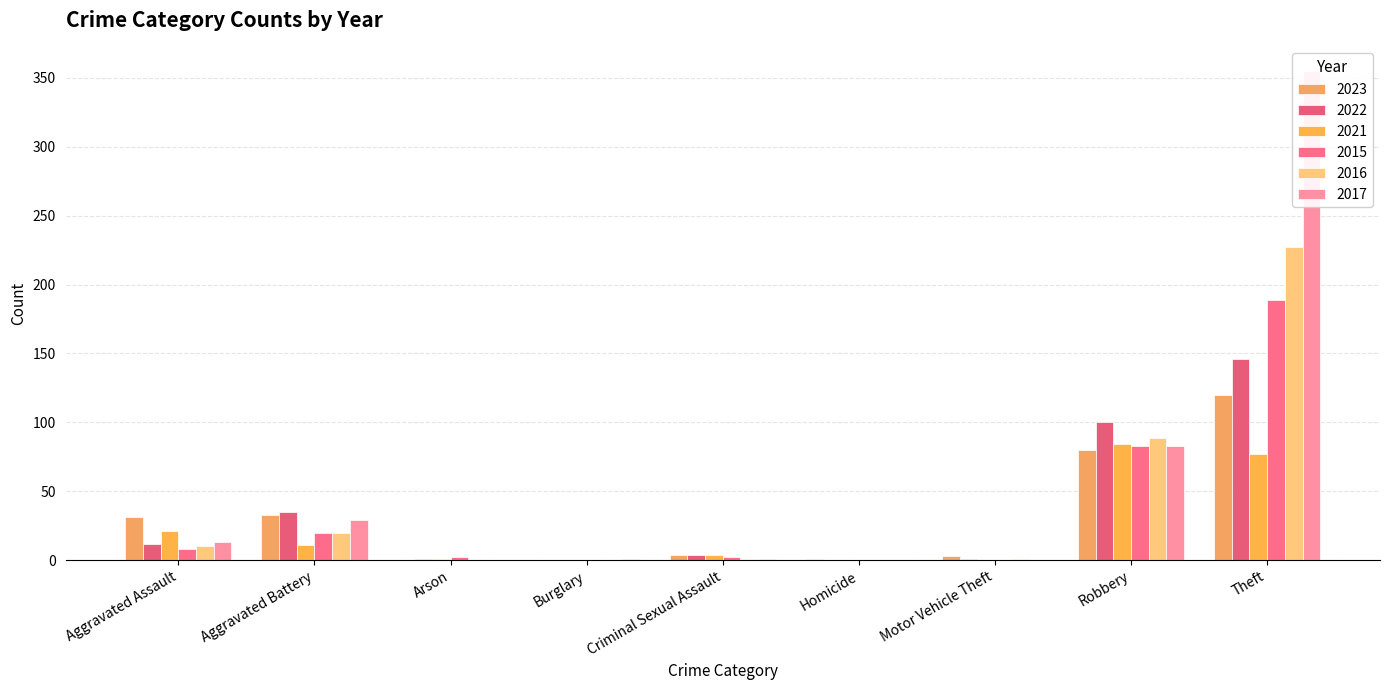

Which has a higher value, Aggravated Assault or Criminal Sexual Assault?

Aggravated Assault